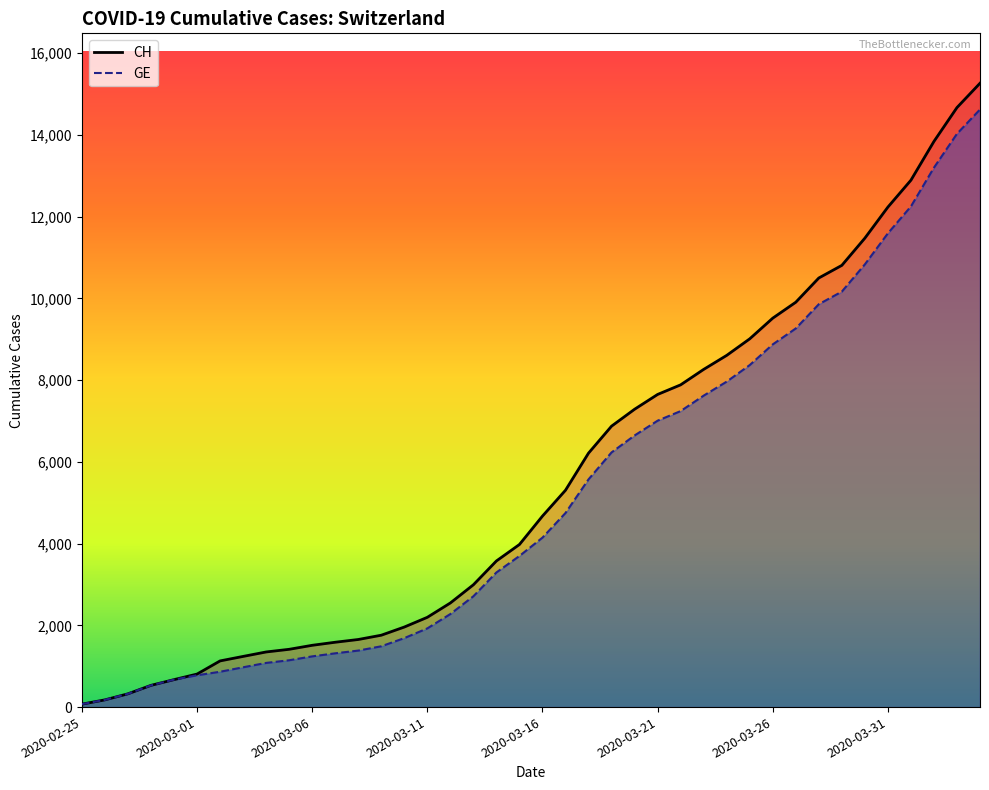

What are all the series names shown in the legend?

CH, GE